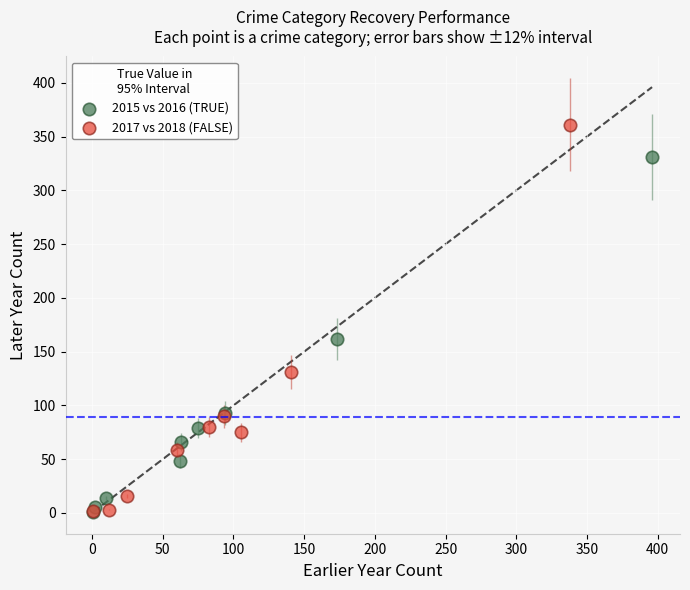

Which series has the largest Y range (max minus min)?

2017 vs 2018 (FALSE)